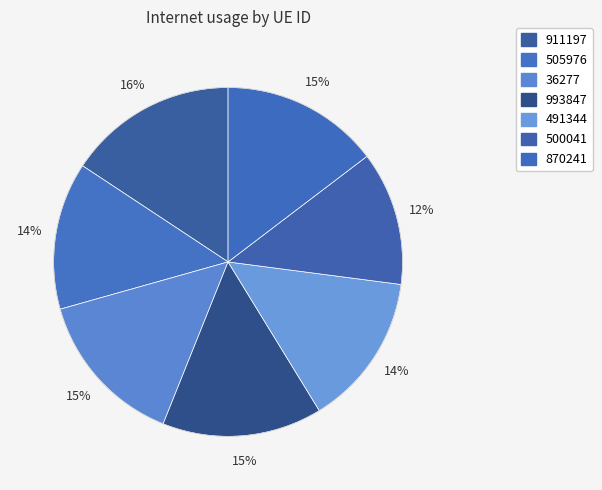

Count the number of slices in the pie.

7